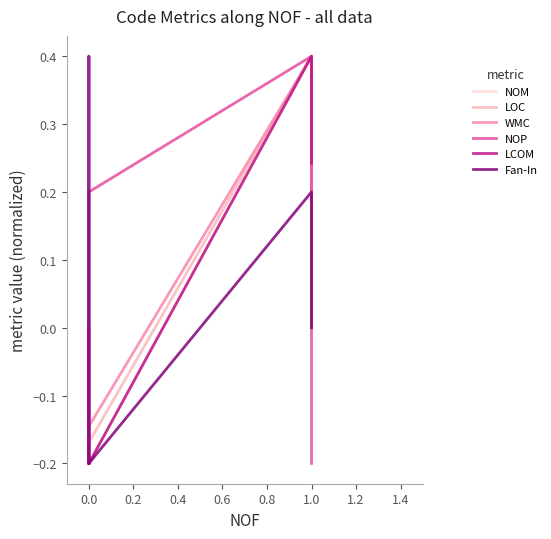

Is it true that NOM equals 0.2 at 1.0?

True